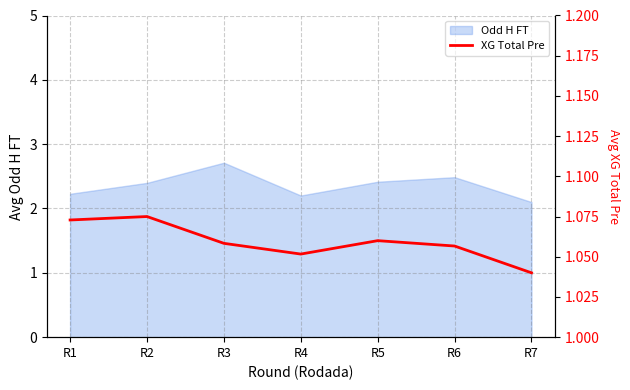

Where is Odd H FT nearest to the value 2?

R7